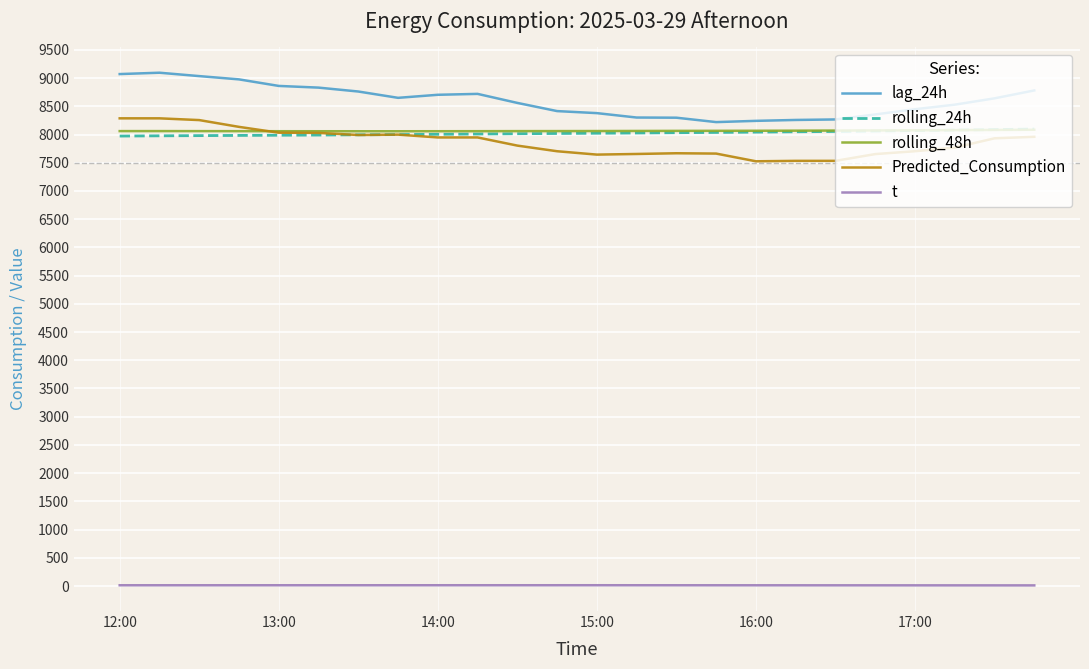

True or false: lag_24h and rolling_48h cross at least once.

False